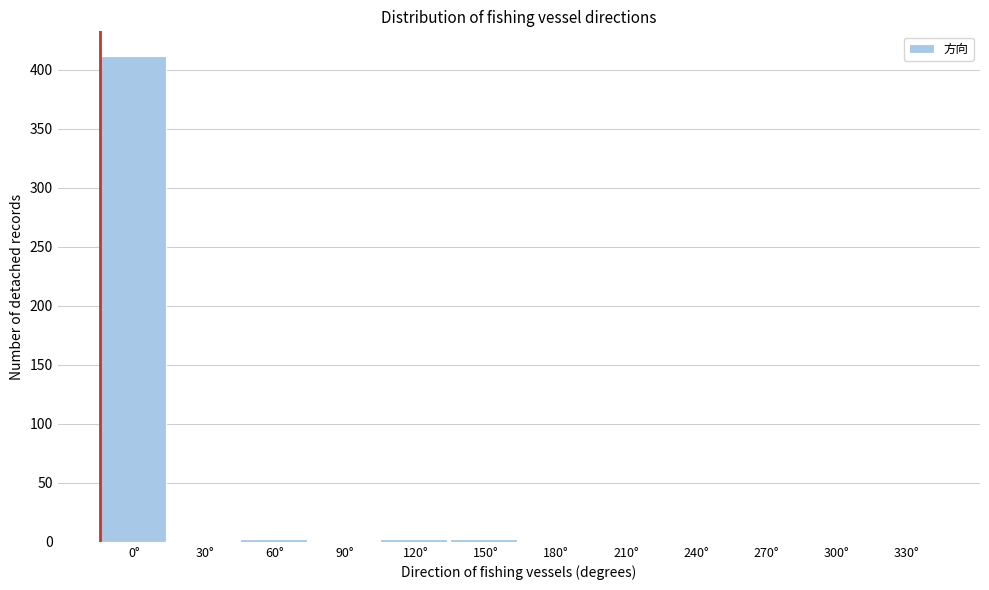

The value at 0° is 274. True or false?

False